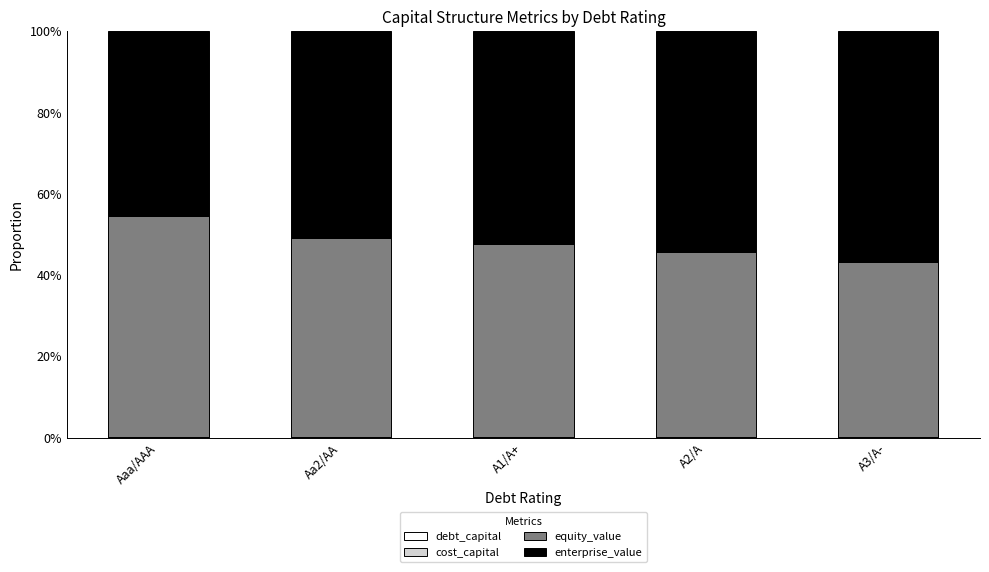

Are the bars grouped side by side (vs. stacked)?

No